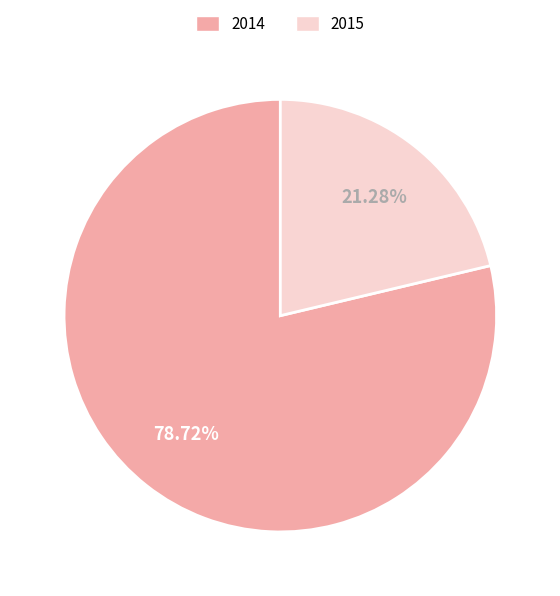

How many slices are in this pie chart?

2